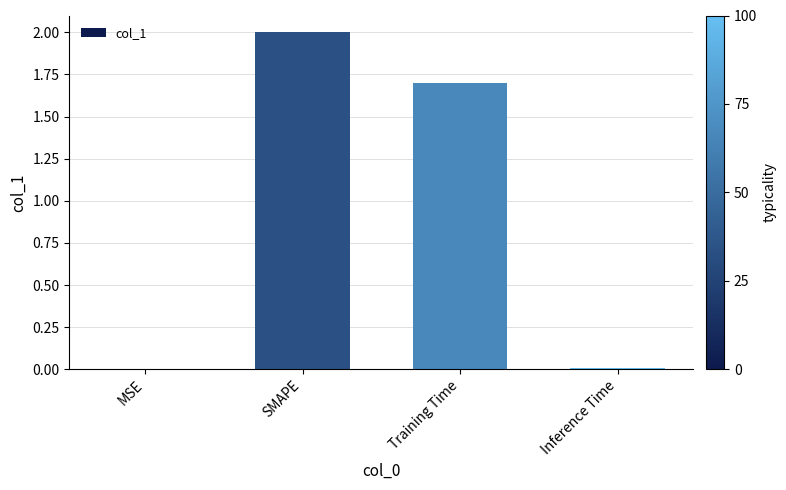

The chart shows a value of 3.1 at SMAPE. True or false?

False